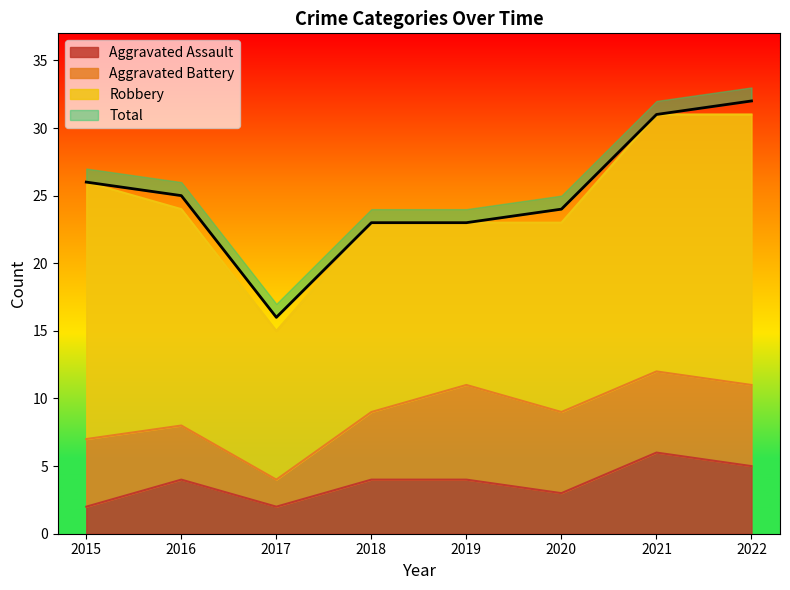

True or false: Total and Aggravated Assault cross at least once.

False